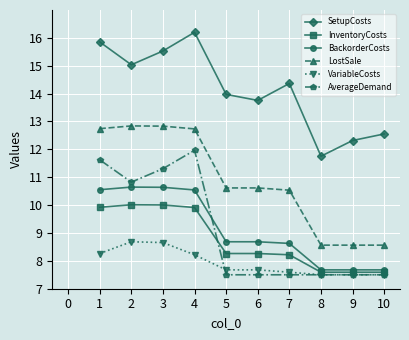

True or false: BackorderCosts and LostSale cross at least once.

False